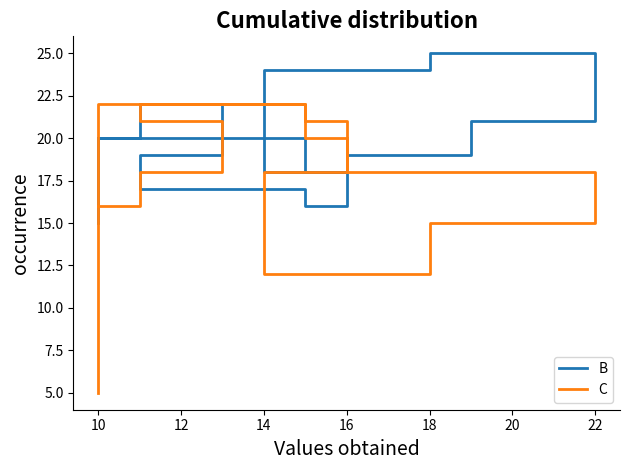

Does the chart have visible grid lines?

No